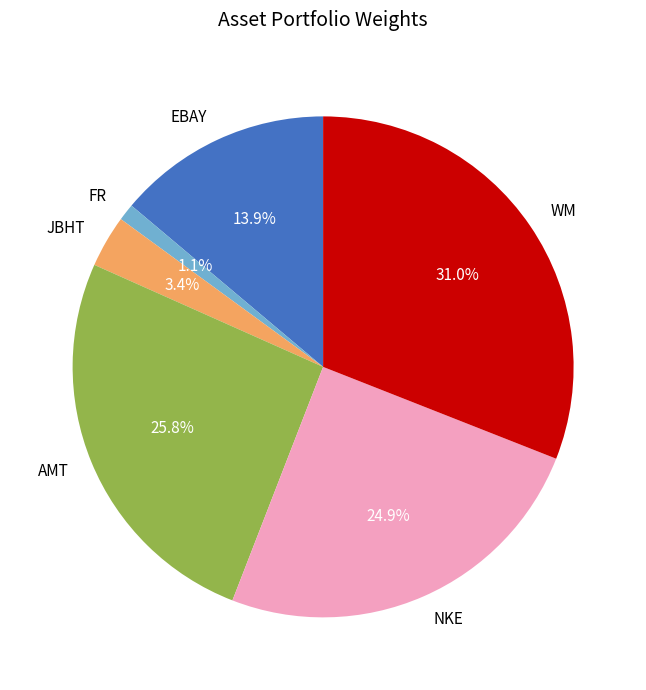

To the nearest percent, what percentage of the pie is WM?

31%